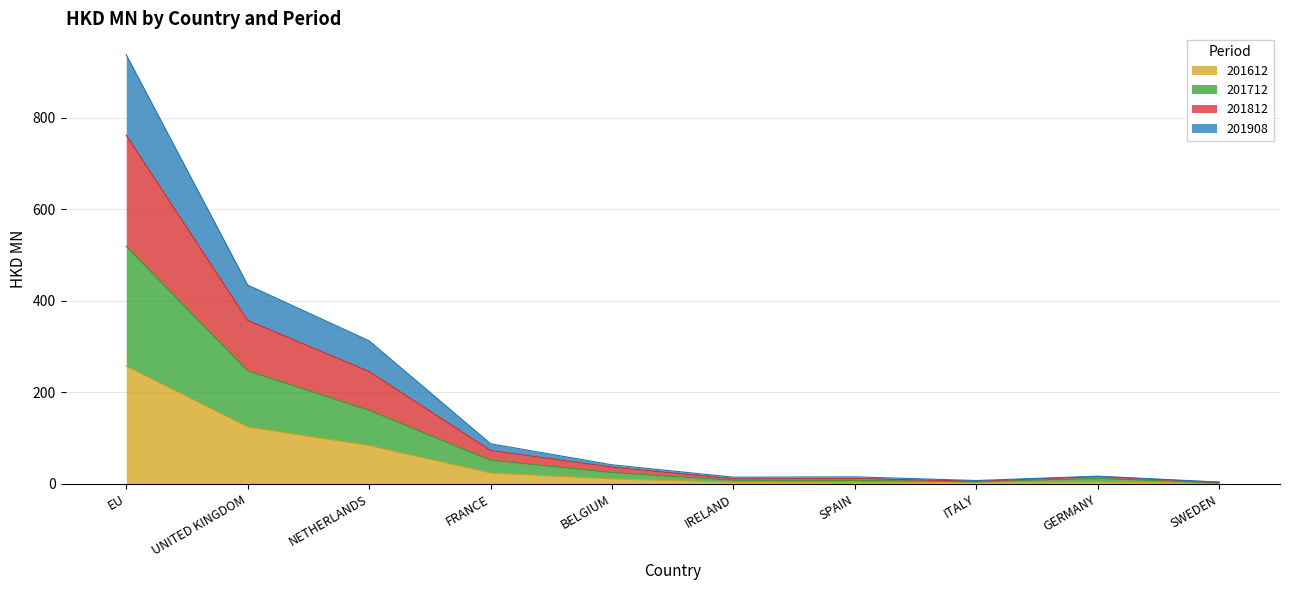

True or false: 201908 and 201812 intersect in this chart.

False